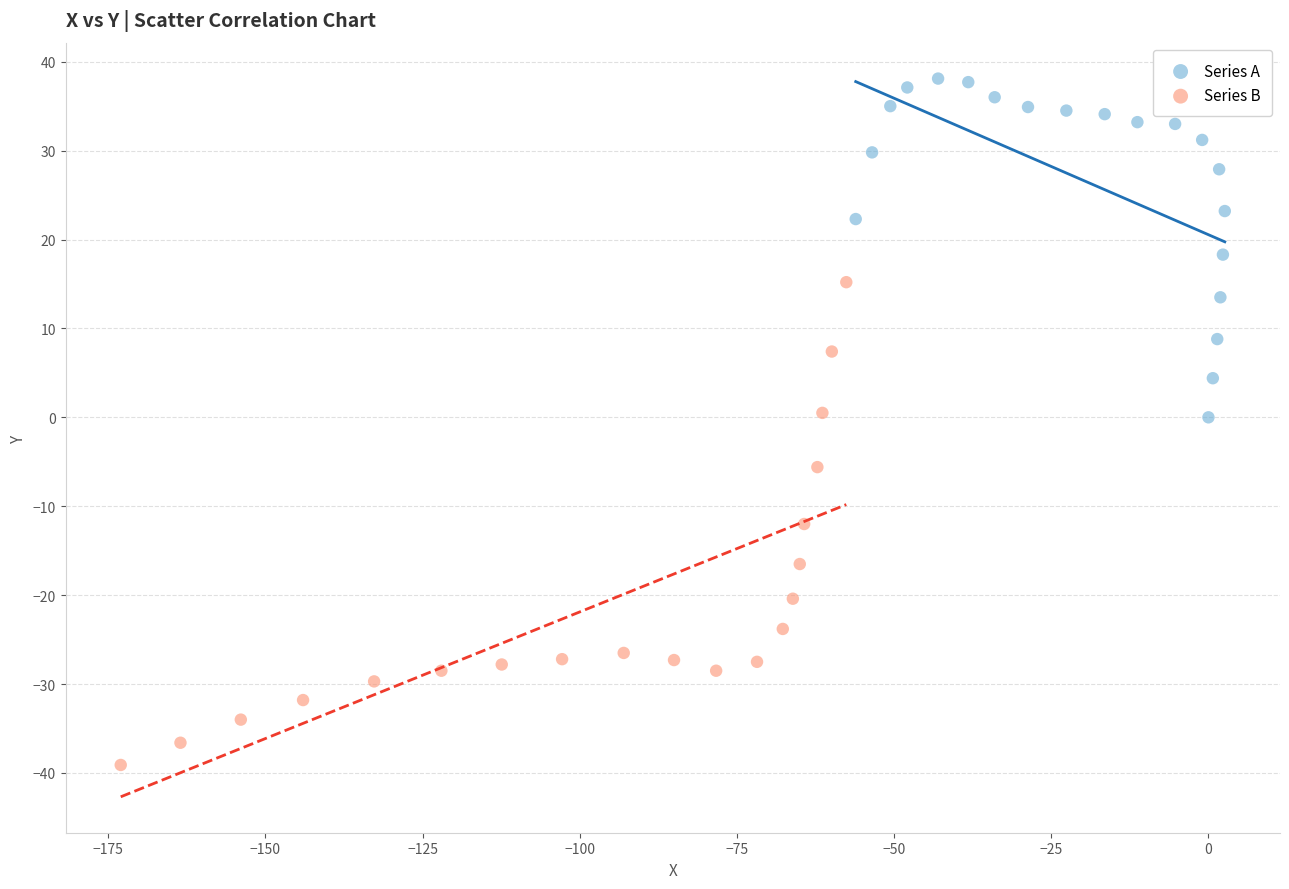

What are all the series names shown in the legend?

Series A, Series B